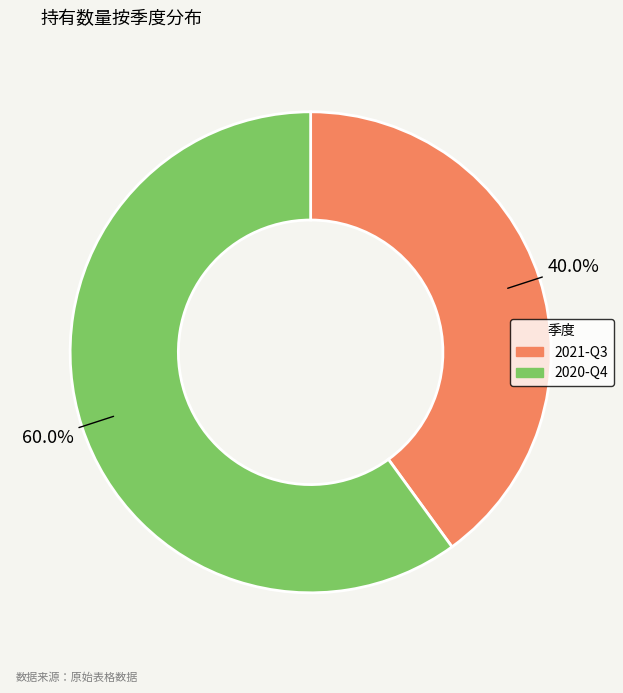

What is the majority slice?

2020-Q4